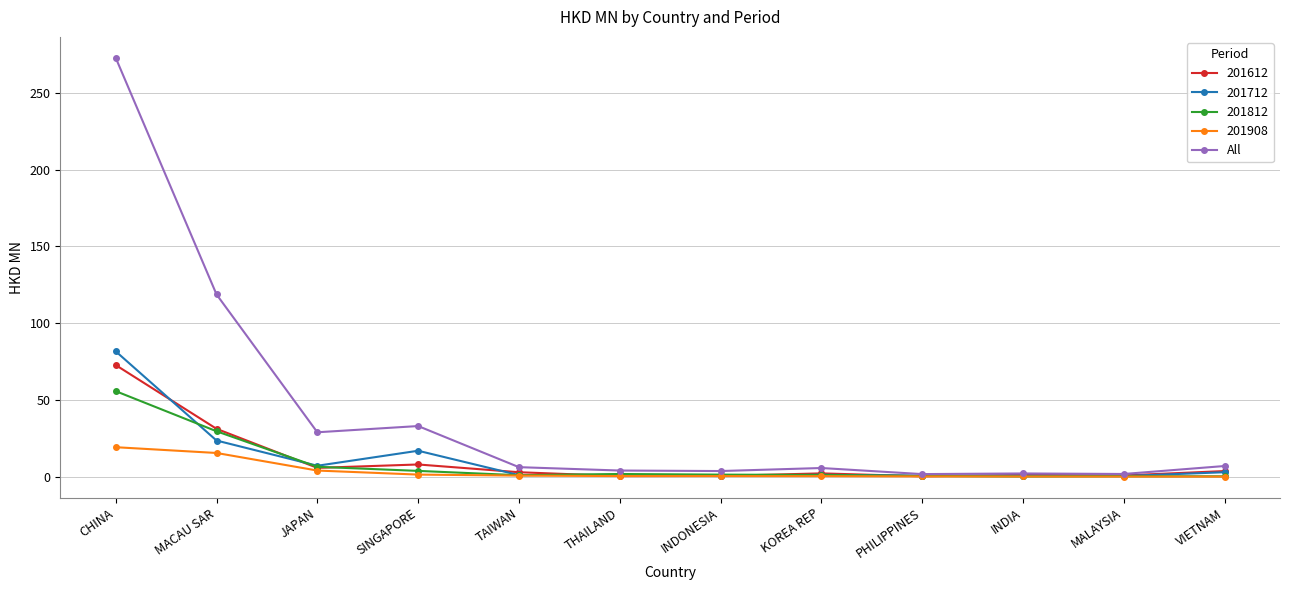

The 201612 series shows 72.7 at CHINA. True or false?

True